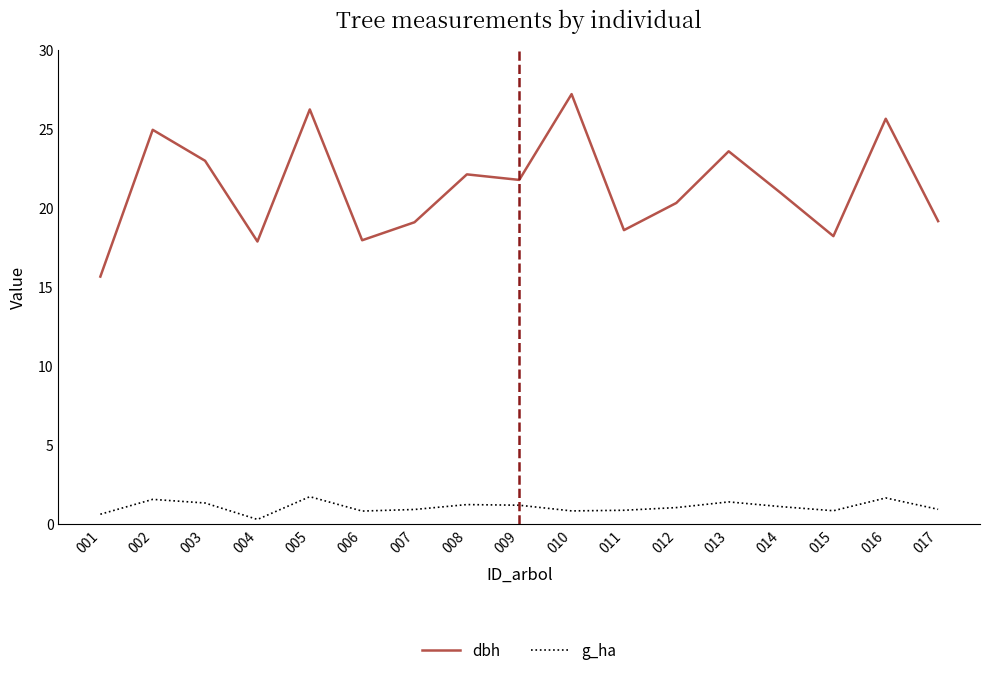

List the series in order of their overall mean, lowest first.

g_ha, dbh